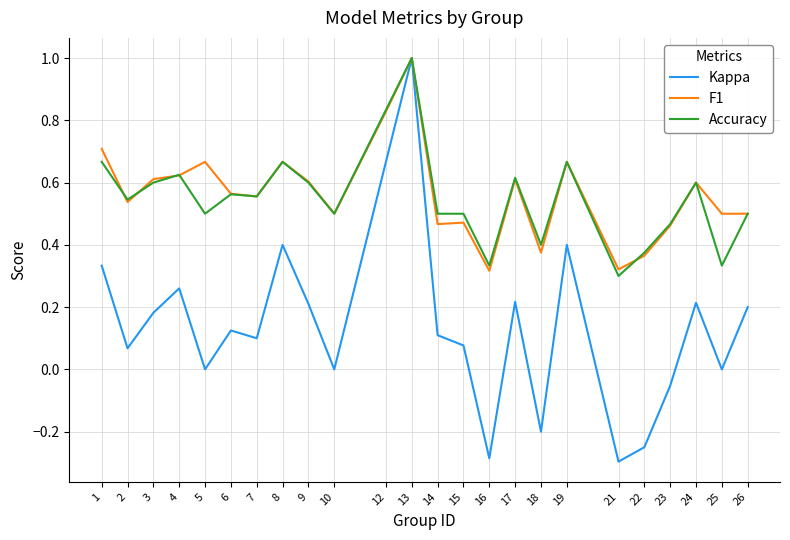

What are all the series names shown in the legend?

Kappa, F1, Accuracy